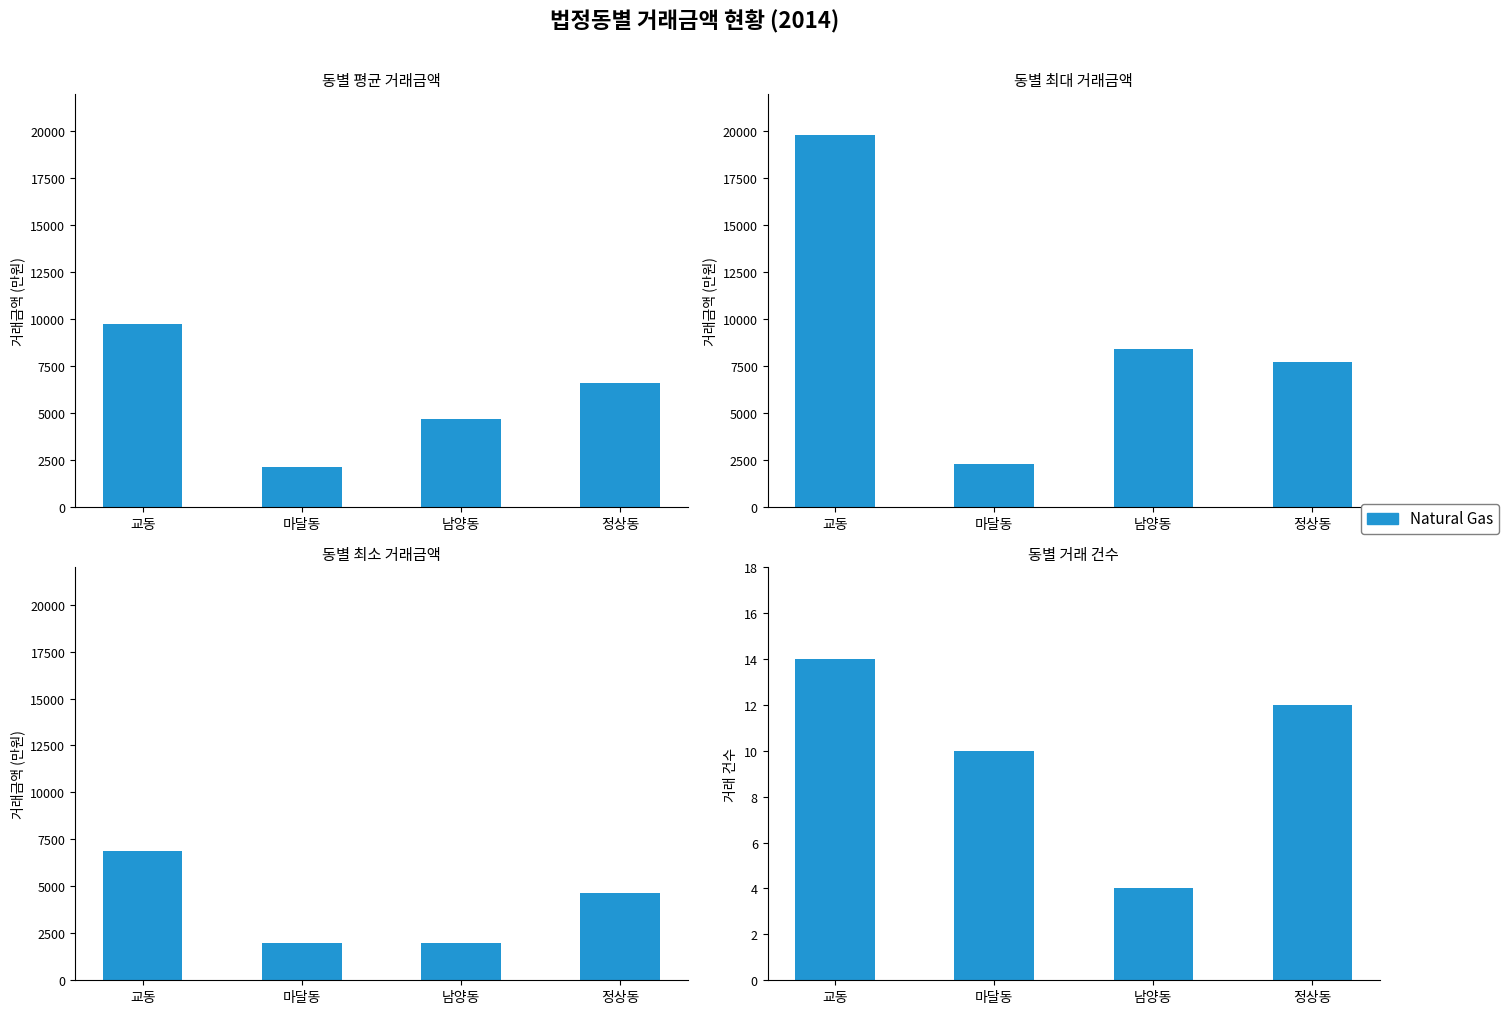

List the labels in order of value, largest first.

교동, 정상동, 마달동, 남양동